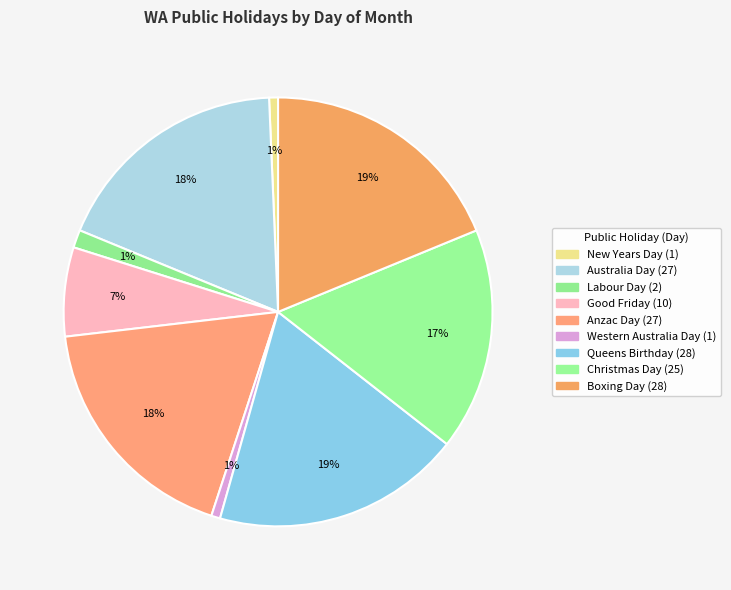

How many segments does this pie chart have?

9